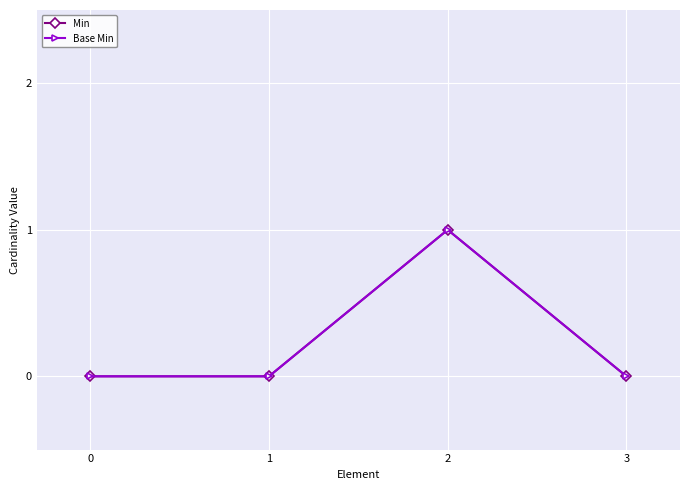

Reading left to right, transcribe all the data shown in this chart.

Min: 0=0	1=0	2=1	3=0
Base Min: 0=0	1=0	2=1	3=0